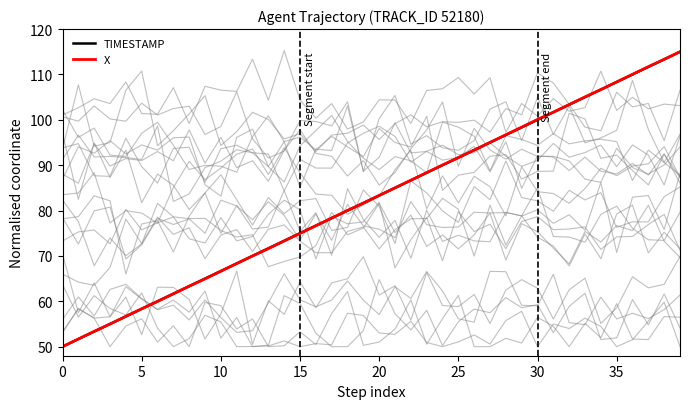

What is the total value across all series at 14?

146.6